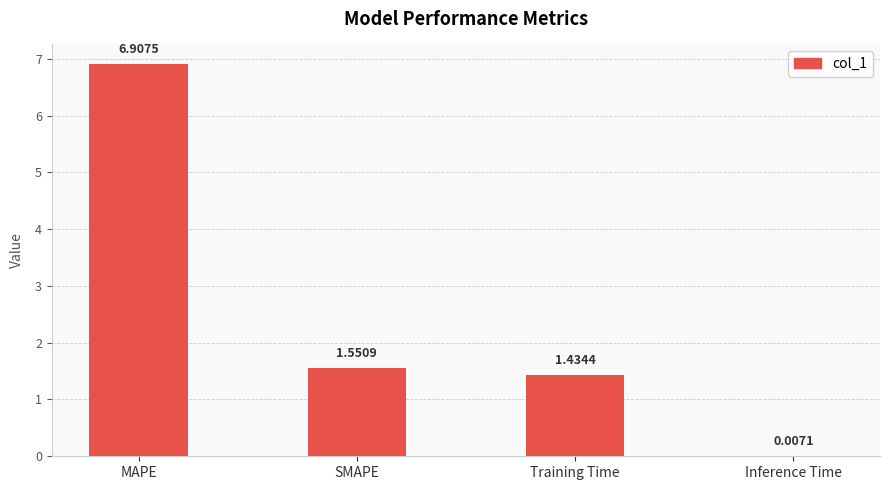

What is the sum of the values at SMAPE and Training Time?

3.0